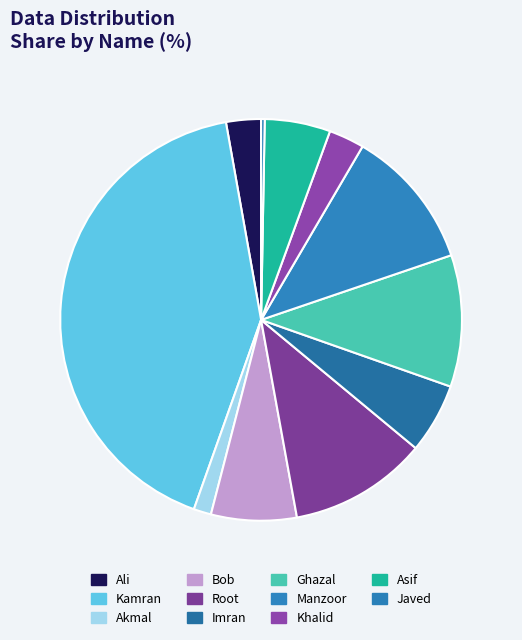

Count the number of slices in the pie.

11